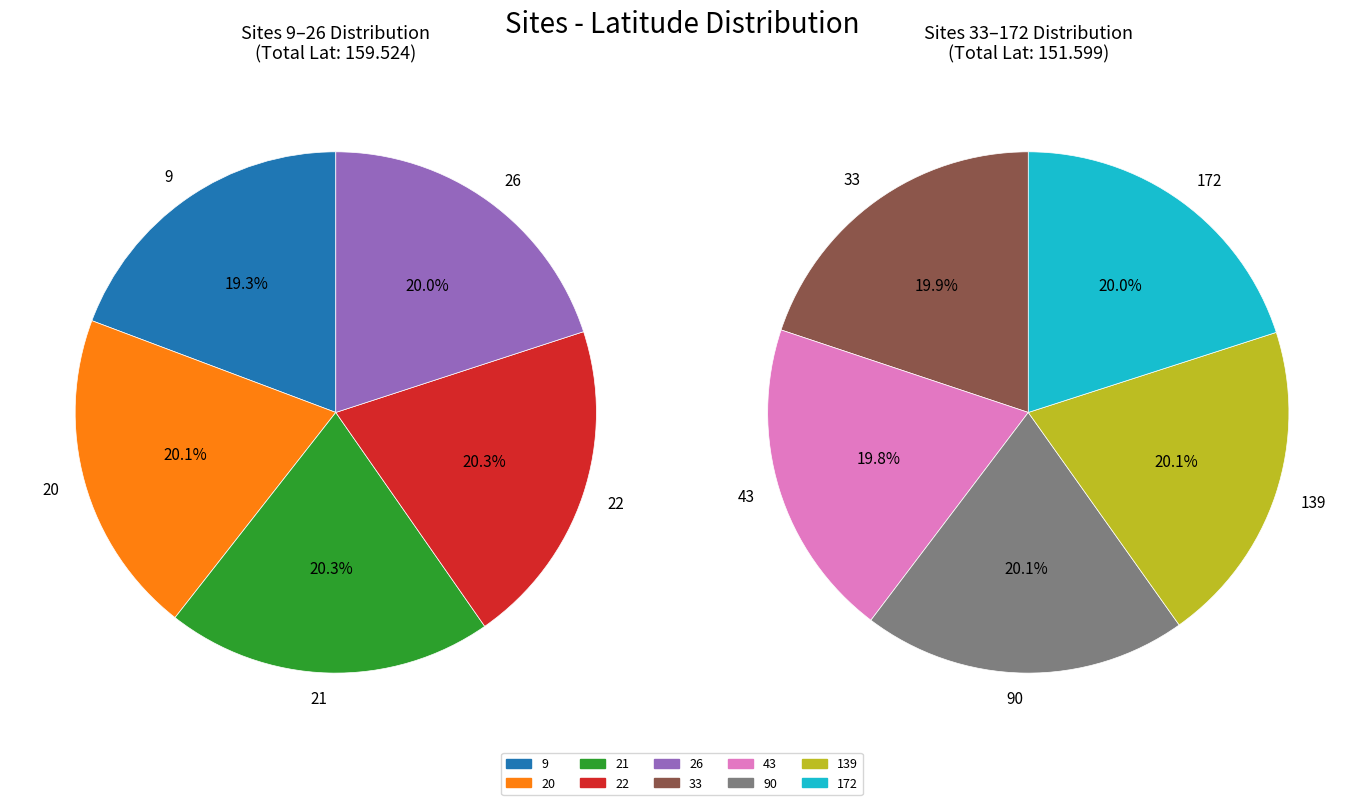

Between 21 and 172, which is larger?

21